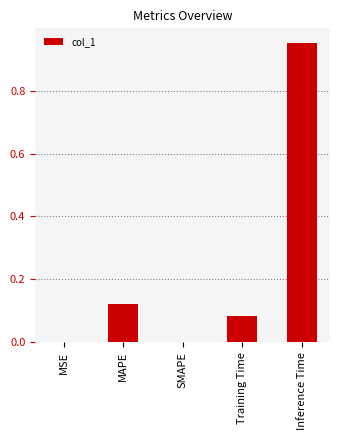

Is it true that the value at SMAPE is -0.5?

False